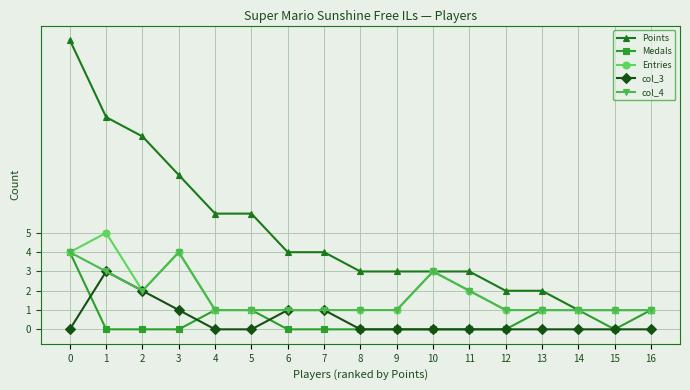

Reading left to right, extract all data points from this chart.

Points: 0=15	1=11	2=10	3=8	4=6	5=6	6=4	7=4	8=3	9=3	10=3	11=3	12=2	13=2	14=1	15=1	16=1
Medals: 0=4	1=0	2=0	3=0	4=1	5=1	6=0	7=0	8=0	9=0	10=0	11=0	12=0	13=1	14=1	15=0	16=1
Entries: 0=4	1=5	2=2	3=4	4=1	5=1	6=1	7=1	8=1	9=1	10=3	11=2	12=1	13=1	14=1	15=1	16=1
col_3: 0=0	1=3	2=2	3=1	4=0	5=0	6=1	7=1	8=0	9=0	10=0	11=0	12=0	13=0	14=0	15=0	16=0
col_4: 0=4	1=3	2=2	3=4	4=1	5=1	6=1	7=1	8=1	9=1	10=3	11=2	12=1	13=1	14=1	15=1	16=1